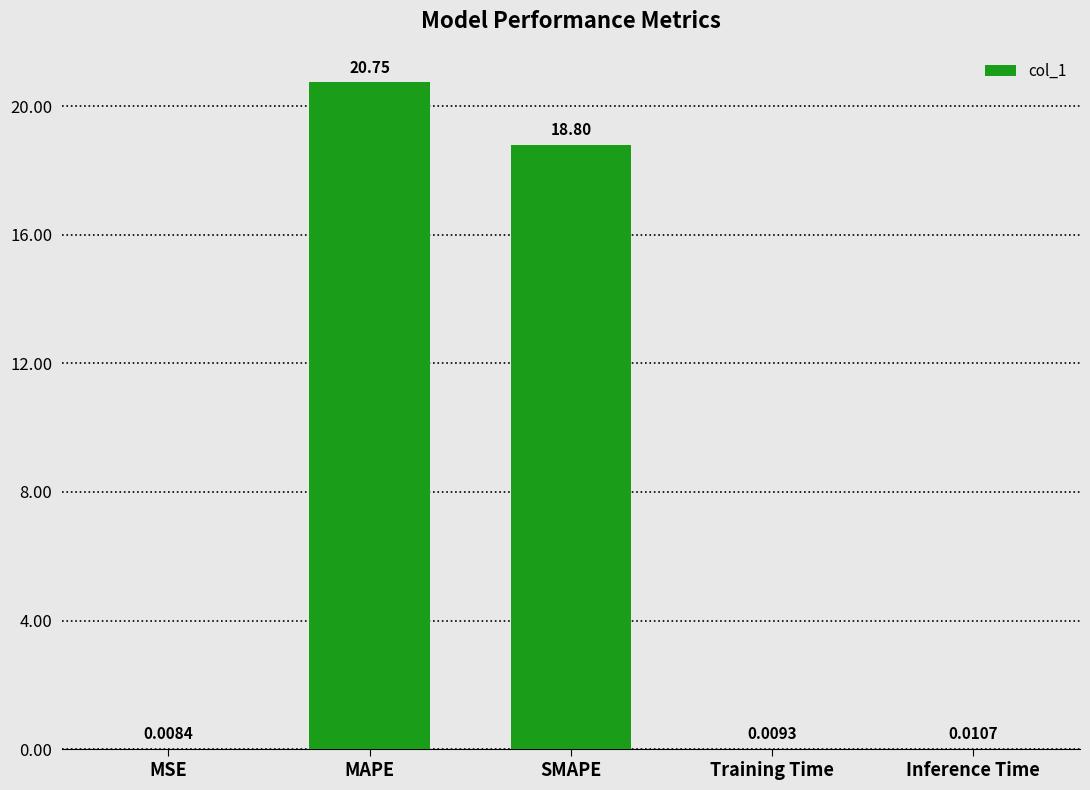

What is the sum of all values?

39.6